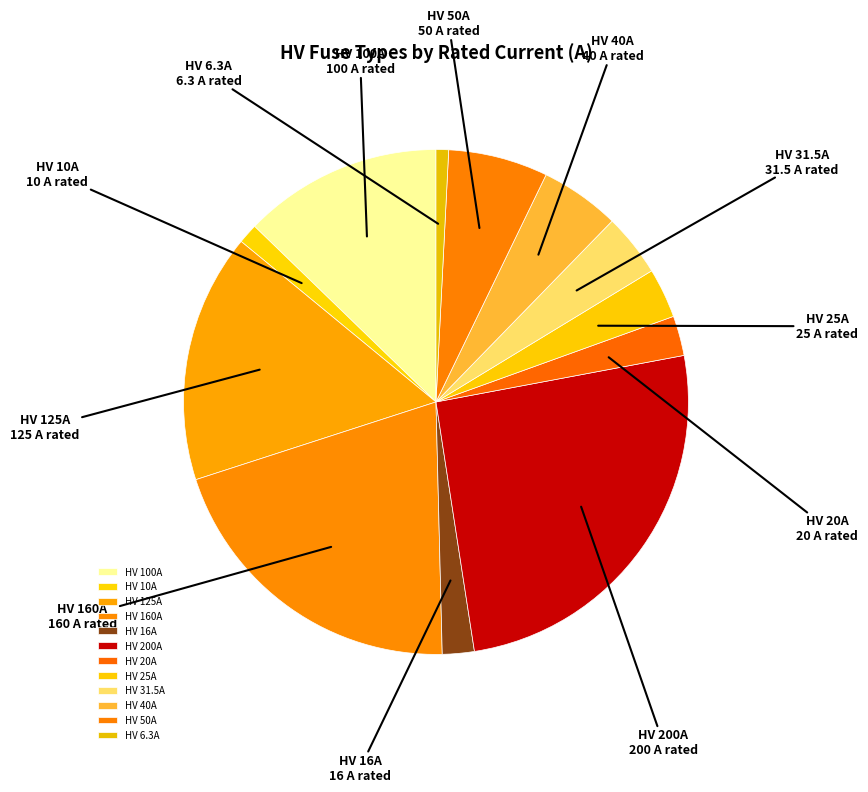

Combined, do HV 50A and HV 10A account for over 50%?

No